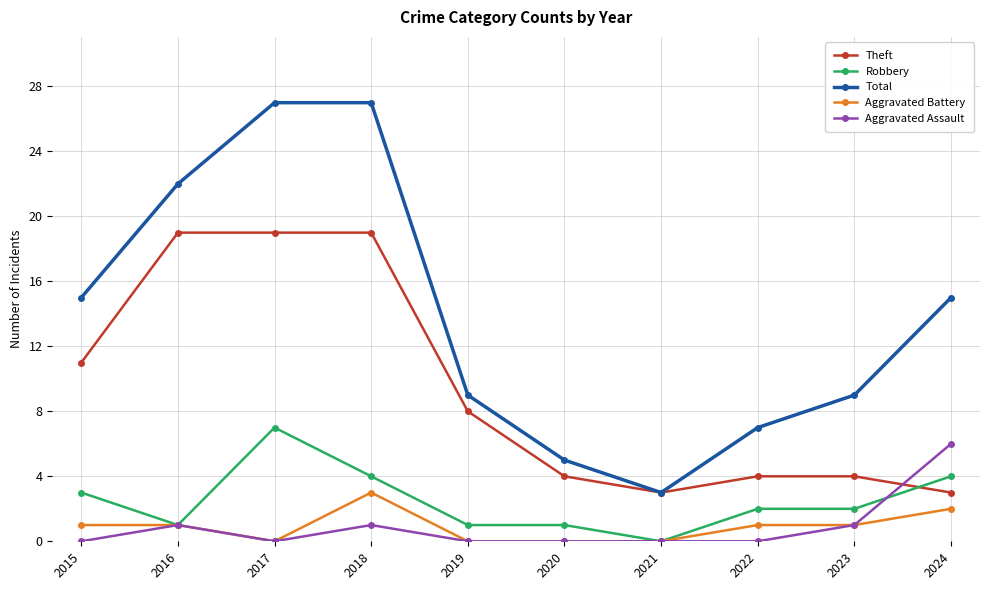

The value of Theft at 2023 is 3. True or false?

False